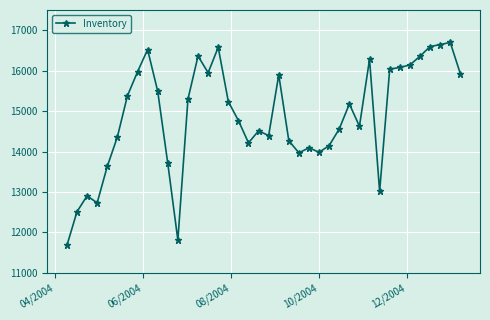

What is the greatest value displayed?

16698